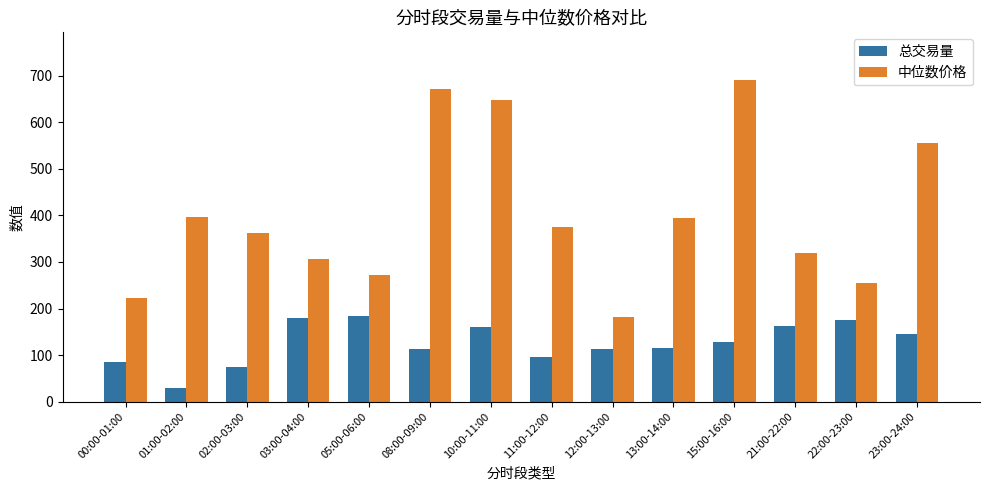

What is the approximate value of 中位数价格 at 00:00-01:00?

223.0